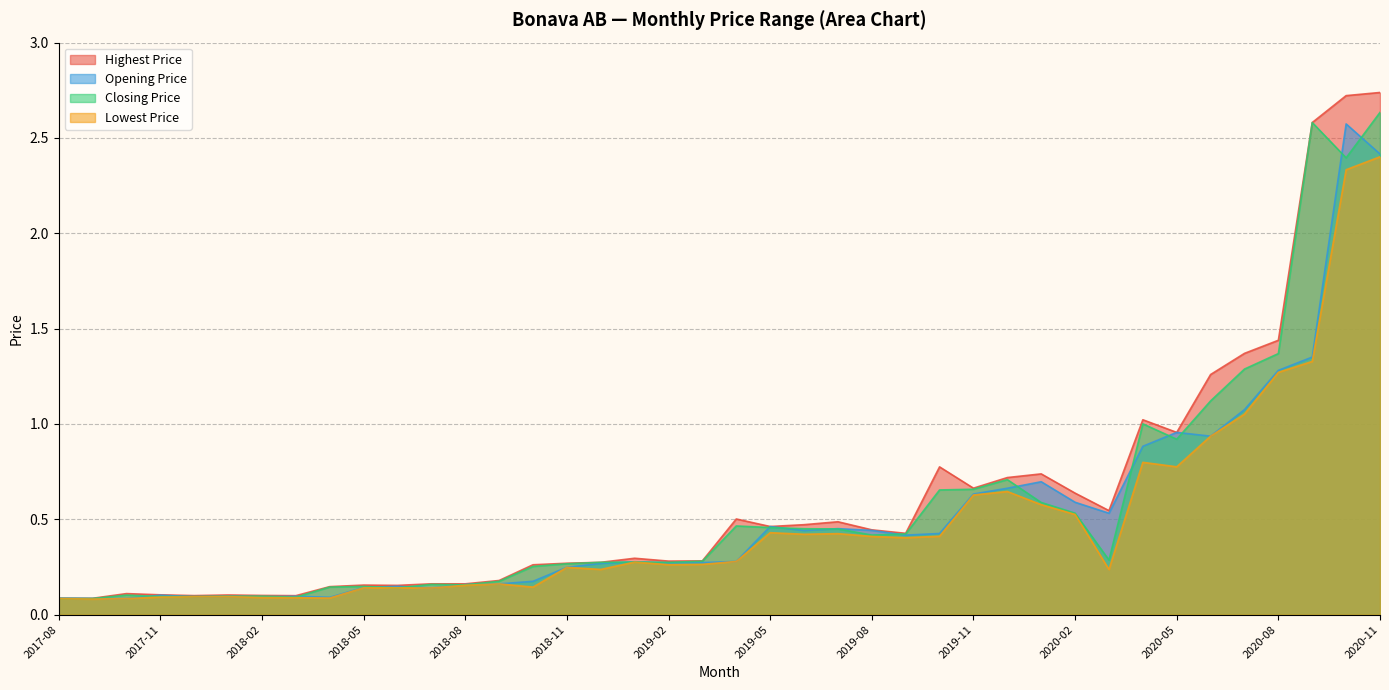

How many distinct data groups are displayed?

4